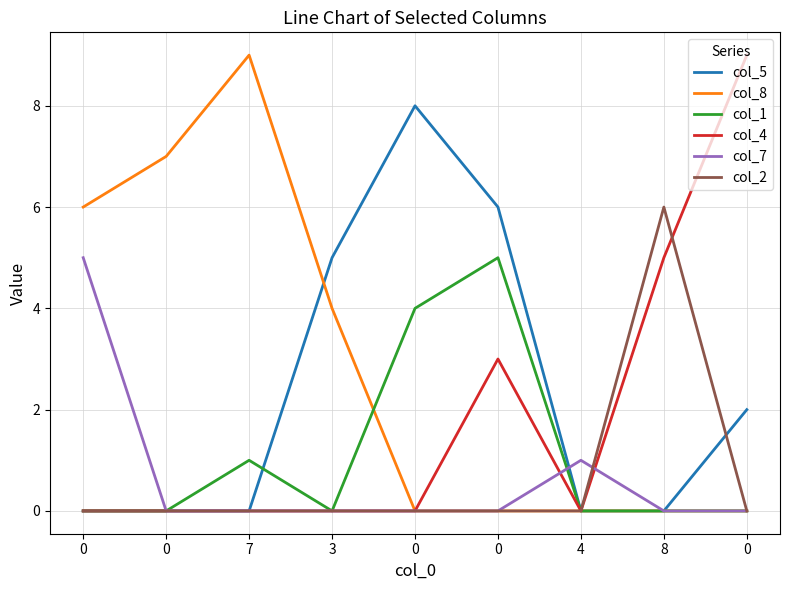

How many lines are shown in the chart?

6